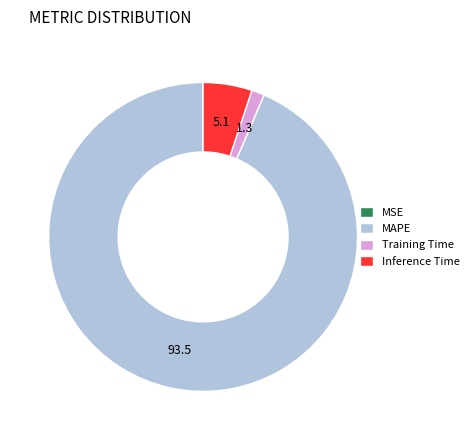

Do MAPE and Training Time together represent more than half of the pie?

Yes